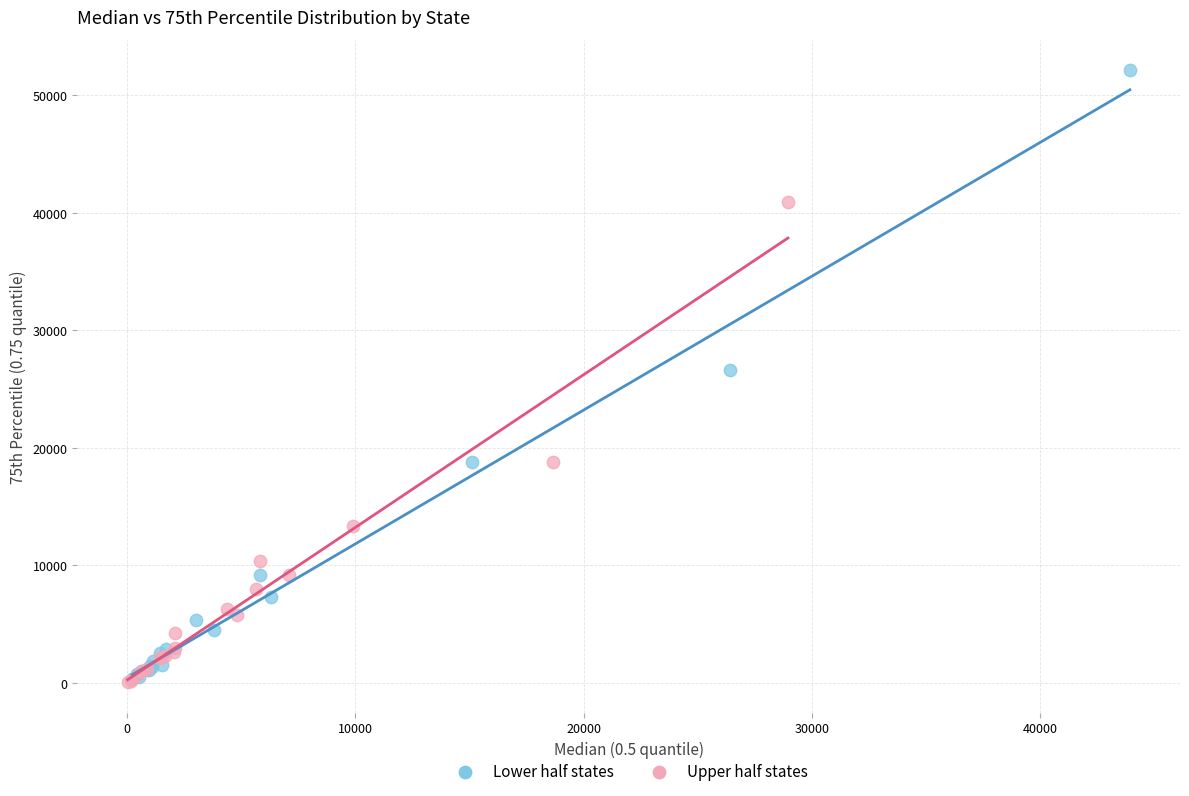

What are all the series names shown in the legend?

Lower half states, Upper half states